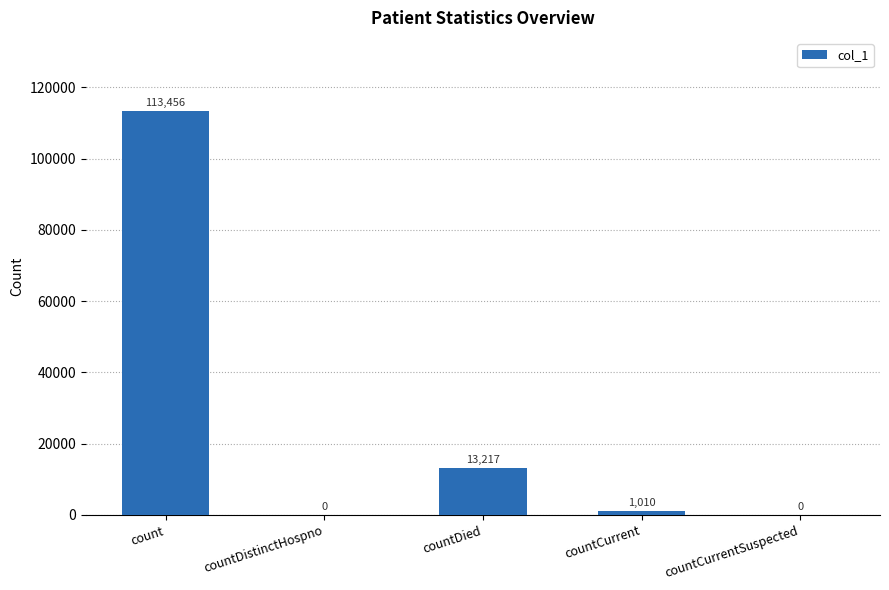

What is the greatest value displayed?

113456